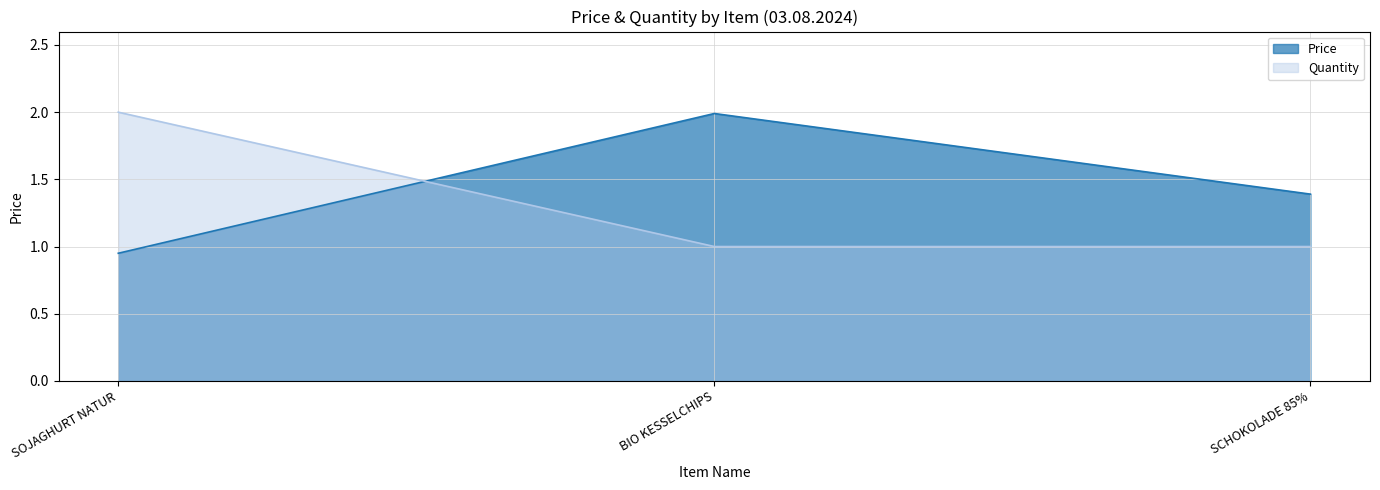

List the labels in order of Price value, largest first.

BIO KESSELCHIPS, SCHOKOLADE 85%, SOJAGHURT NATUR